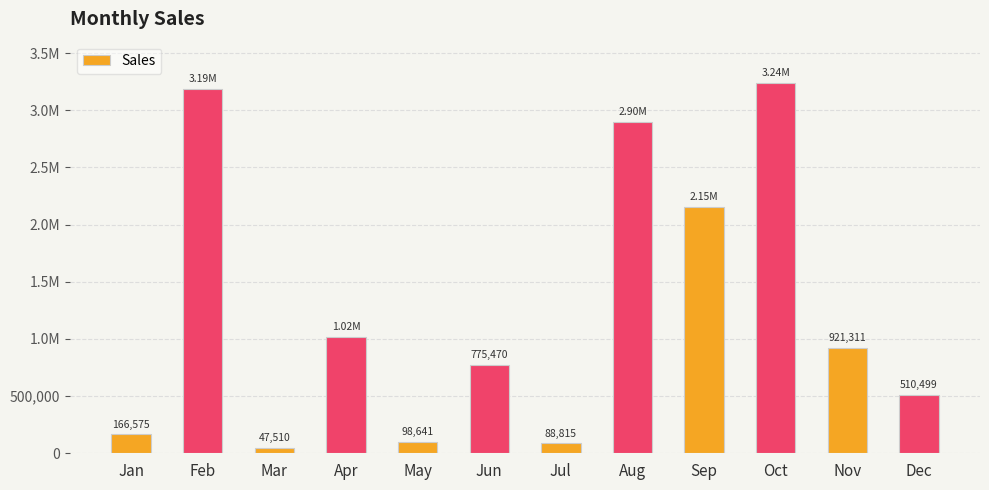

The chart shows a value of 1018124.4 at Apr. True or false?

True